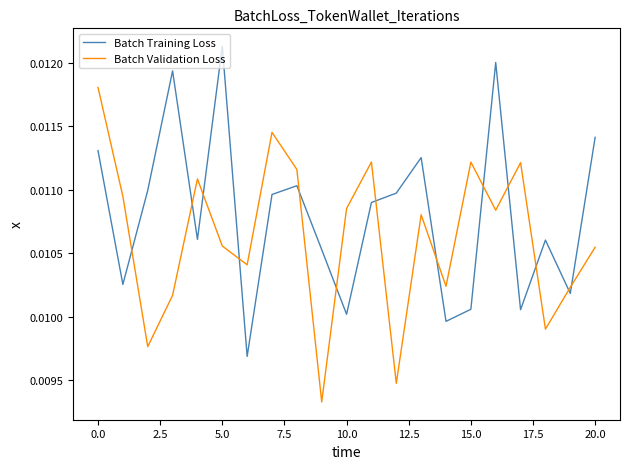

How many times do Batch Training Loss and Batch Validation Loss cross each other?

13